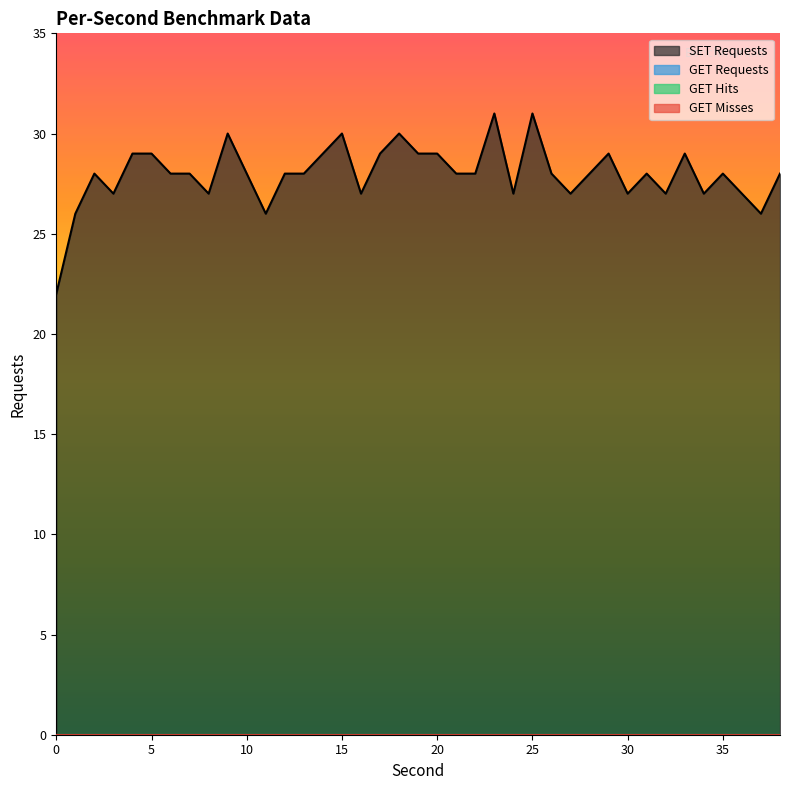

True or false: GET Requests and GET Misses cross at least once.

False